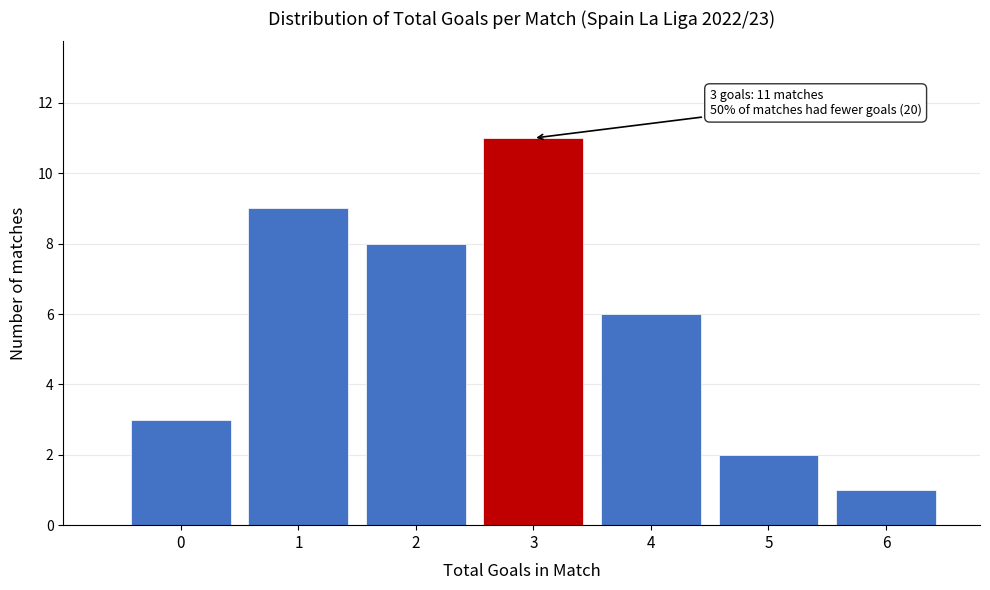

Reading right to left, what are all the values shown in this chart?

1	2	6	11	8	9	3